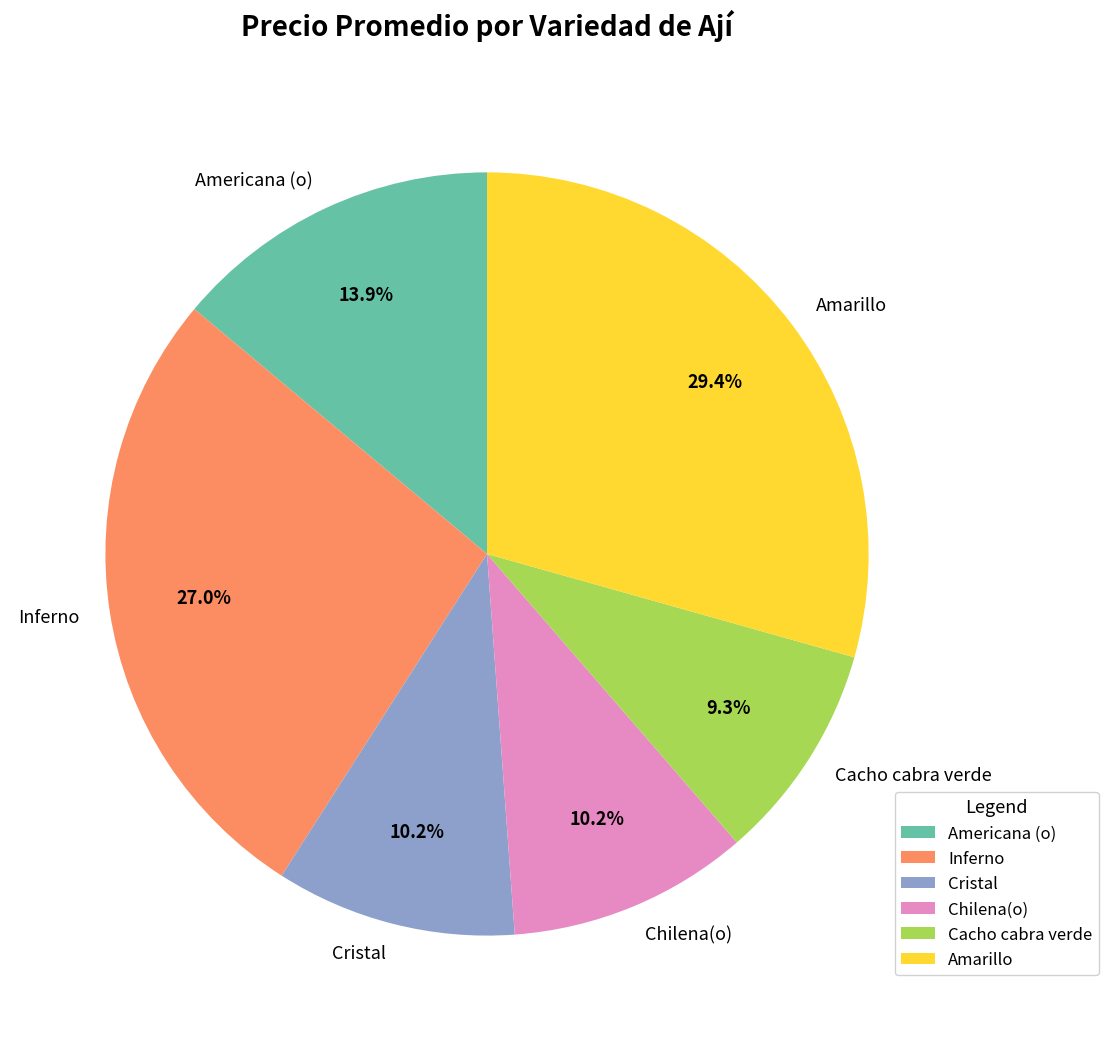

What percentage is the Amarillo slice, to the nearest percent?

29%